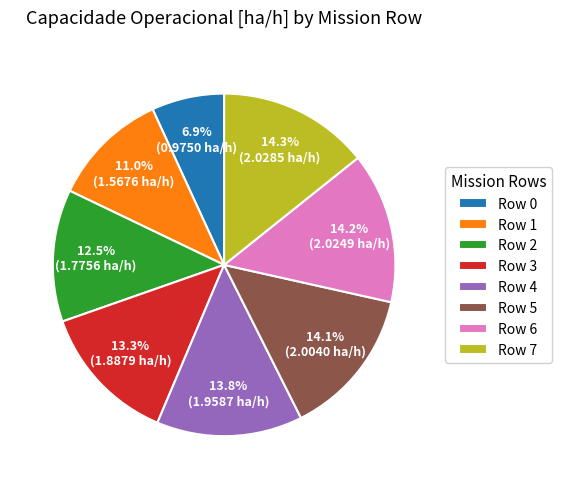

Between Row 0 and Row 7, which is larger?

Row 7